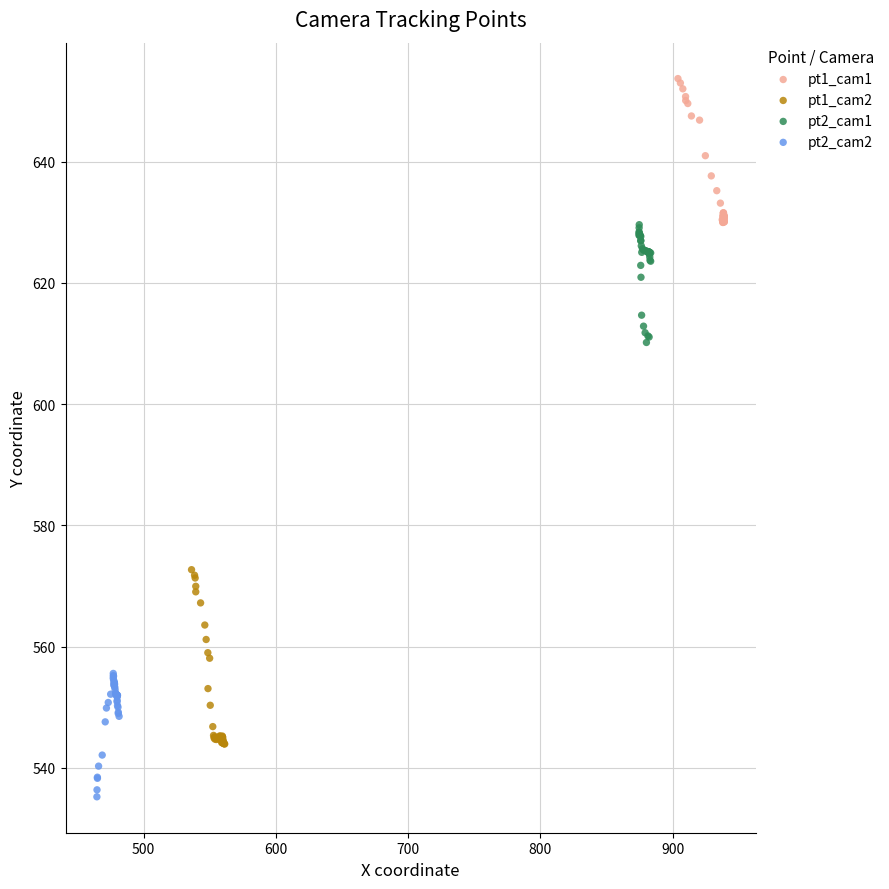

Which series contains the highest Y value?

pt1_cam1